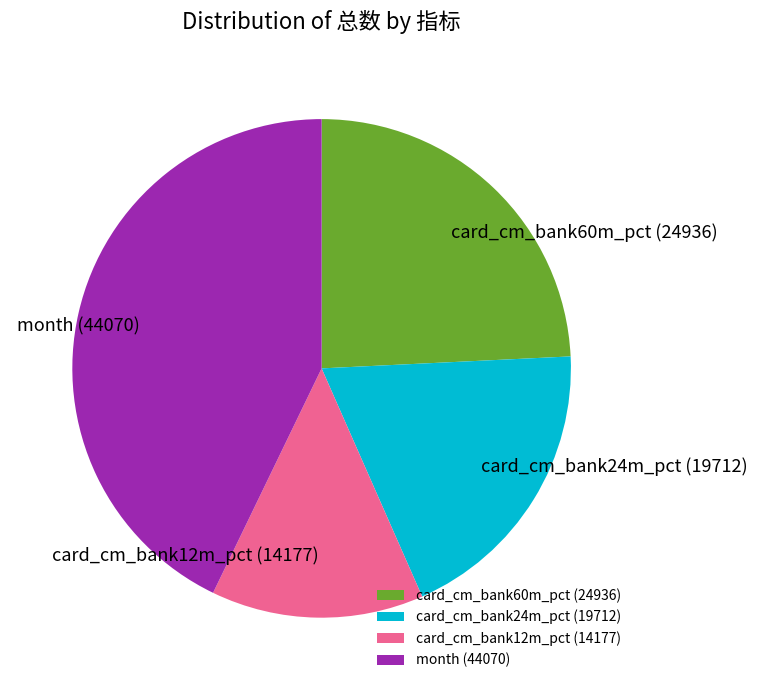

Combined, do card_cm_bank24m_pct (19712) and card_cm_bank12m_pct (14177) account for over 50%?

No